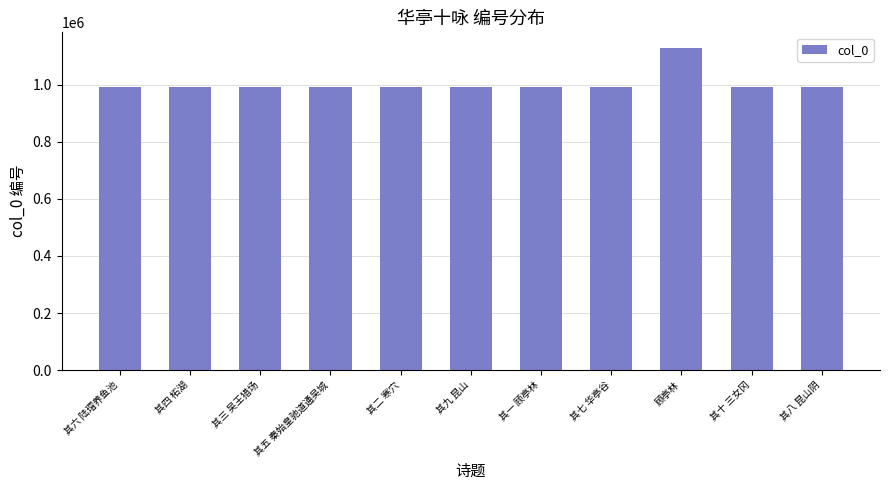

Is it true that the value at 其四 柘湖 is 1673576?

False